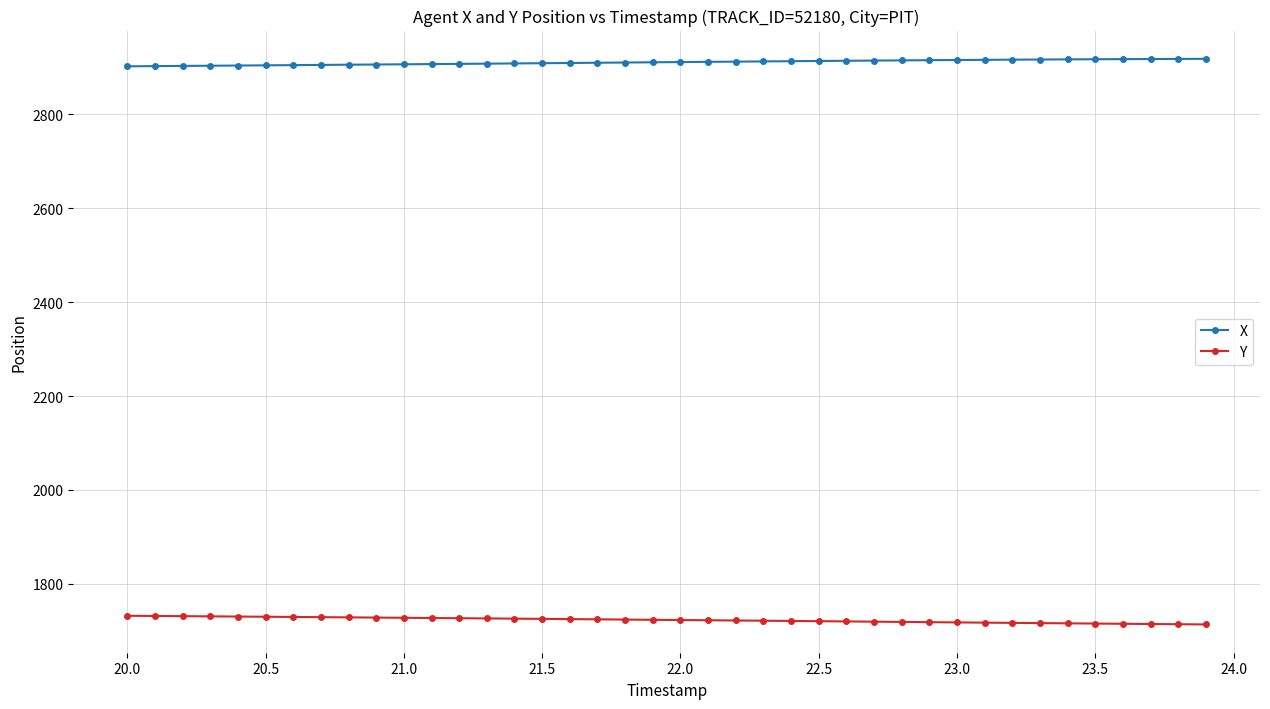

Does the chart have visible grid lines?

Yes